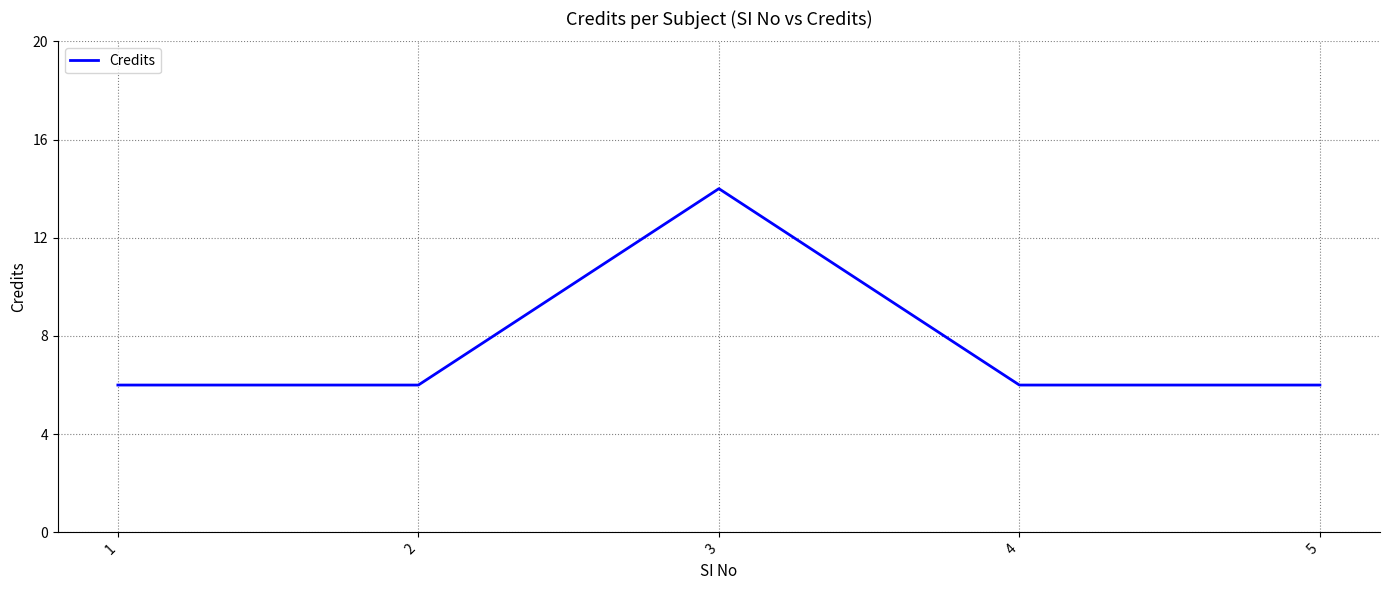

Does the chart have visible grid lines?

Yes